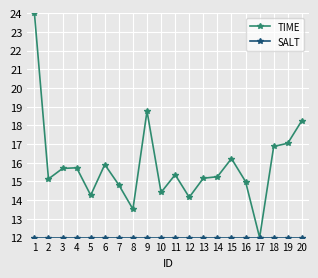

What is the minimum value for TIME?

12.0